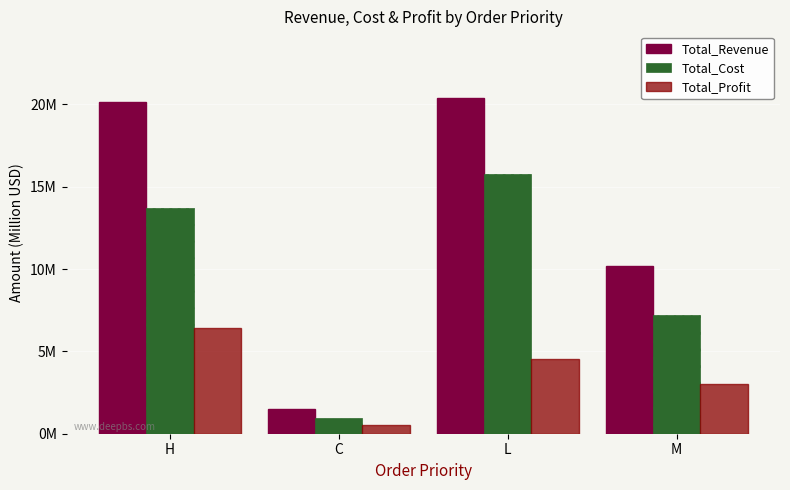

Does the chart contain stacked bars?

No